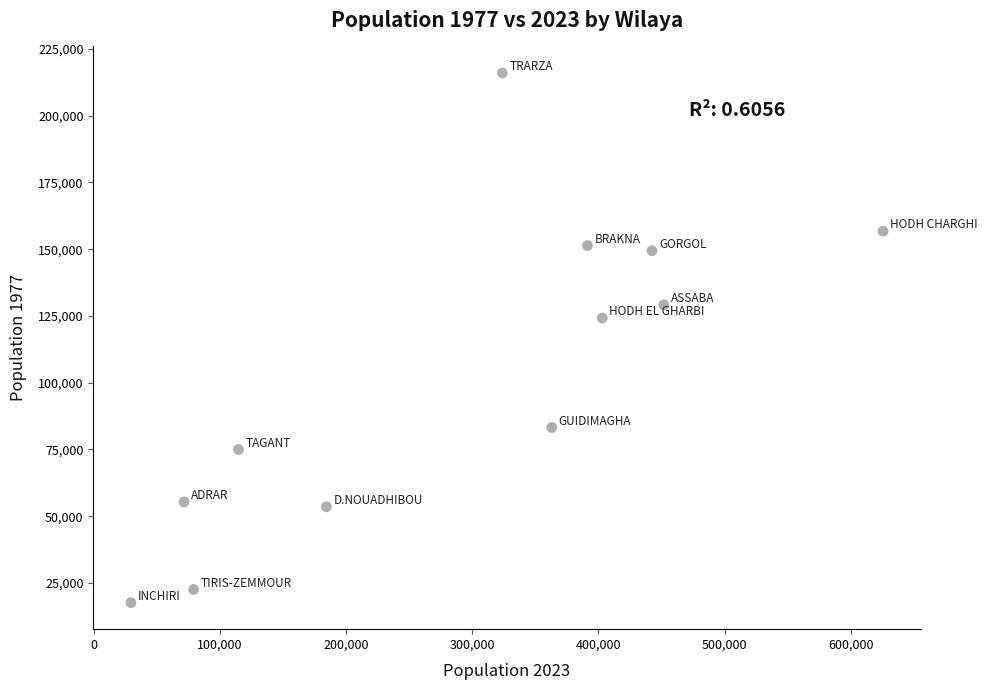

What is the average Y value?

102844